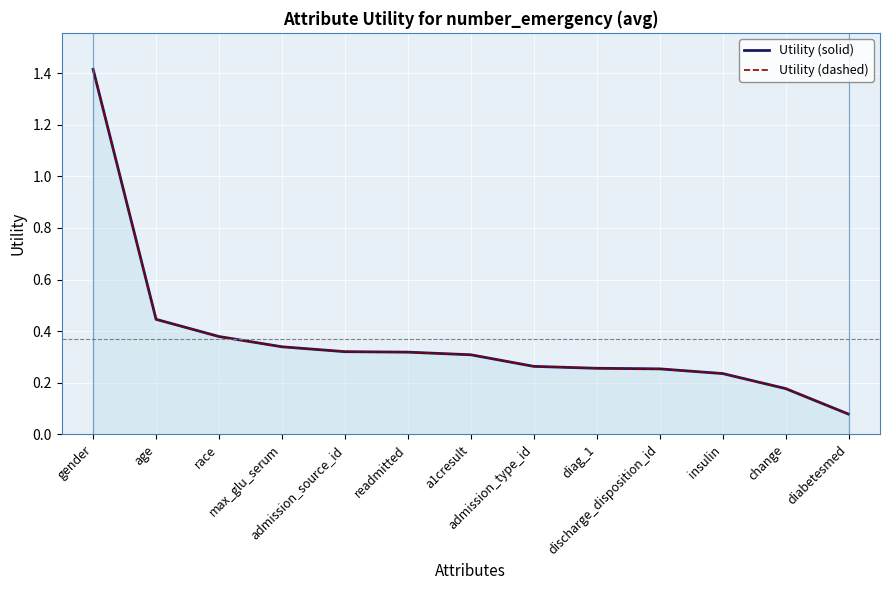

What is the total value across all series at insulin?

0.5